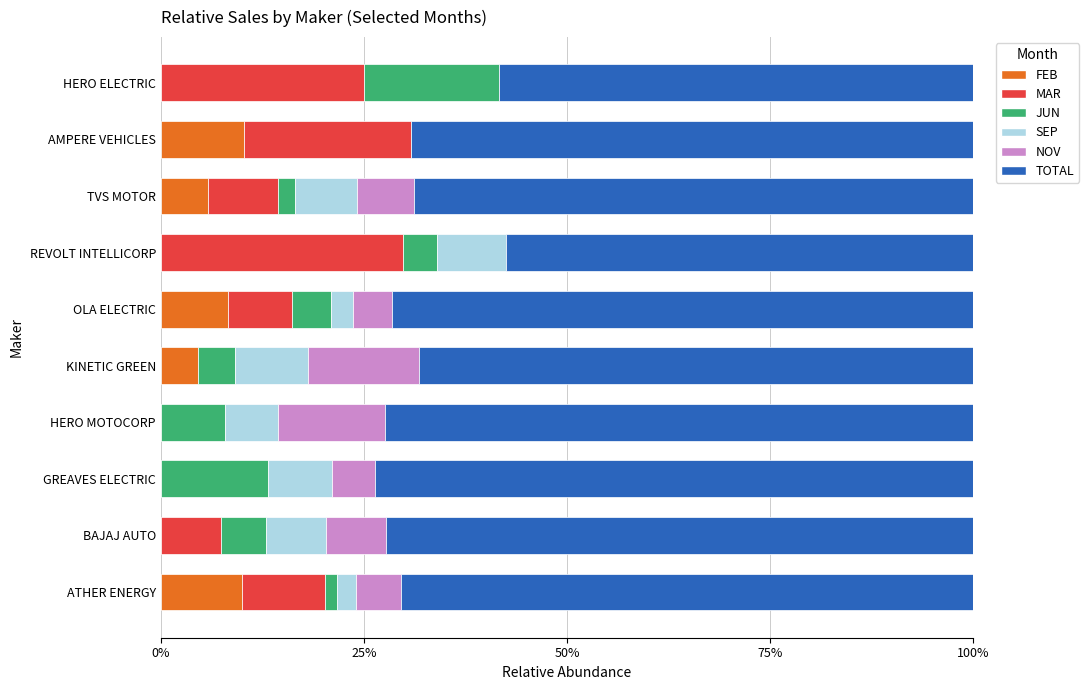

How many series are shown in this chart?

6